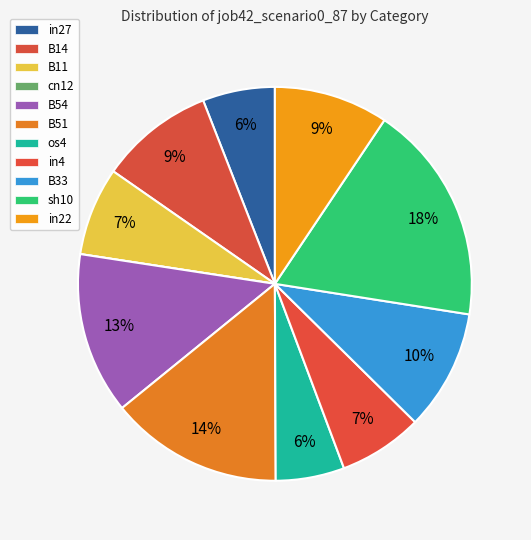

To the nearest percent, what is the difference between the in22 and in27 slice percentages?

3%